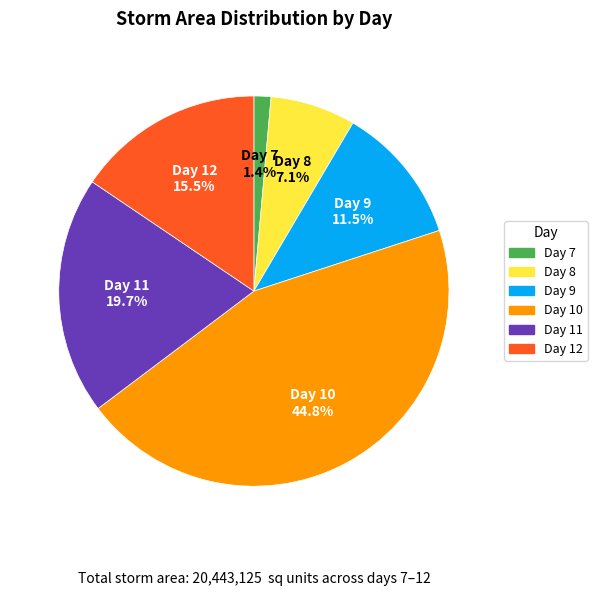

Does any single category account for the majority?

No